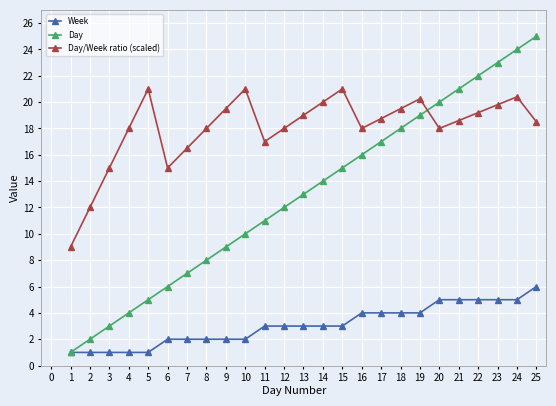

What is the approximate value of Day at 16?

16.0